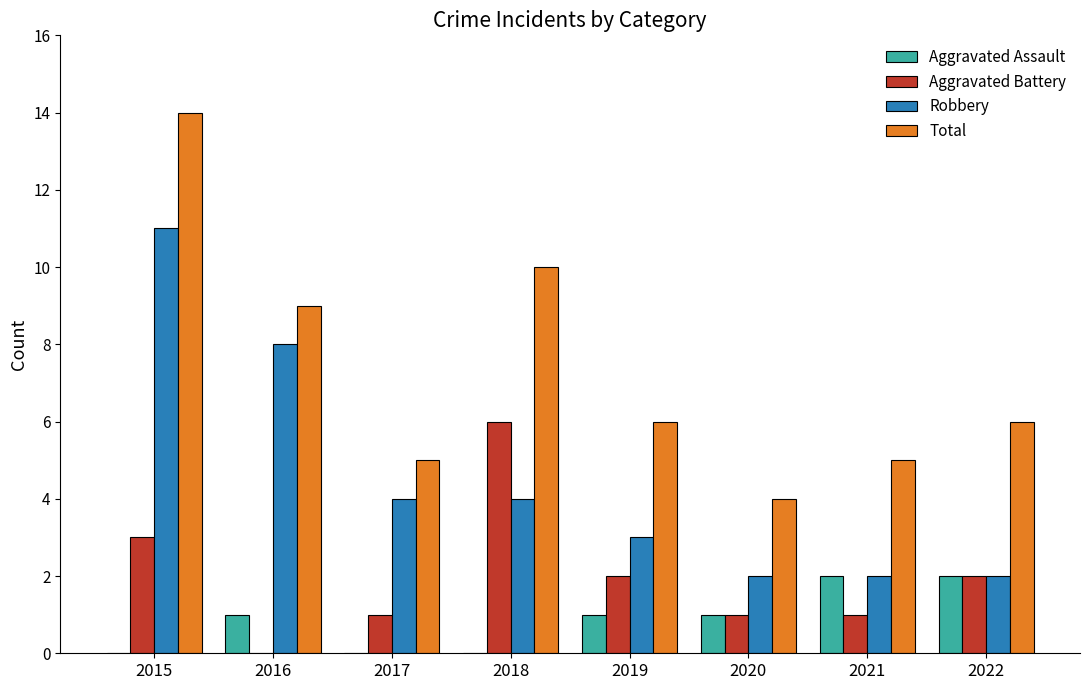

How many distinct data groups are displayed?

4